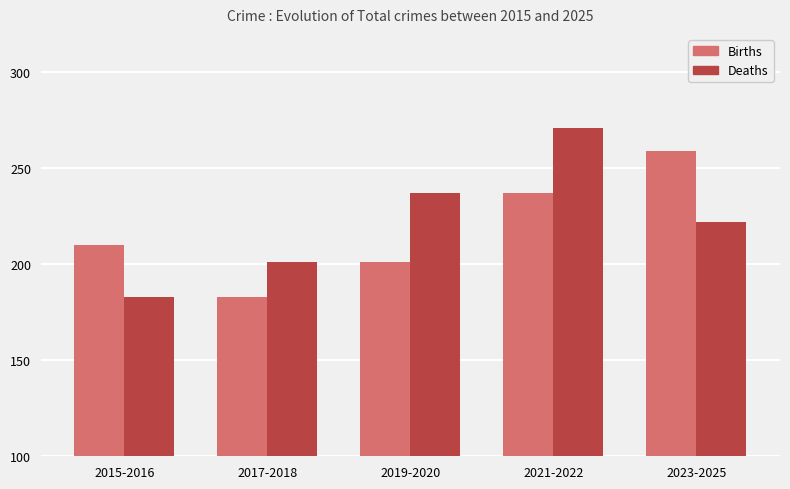

What is the label of the 2nd bar from the left?

2017-2018